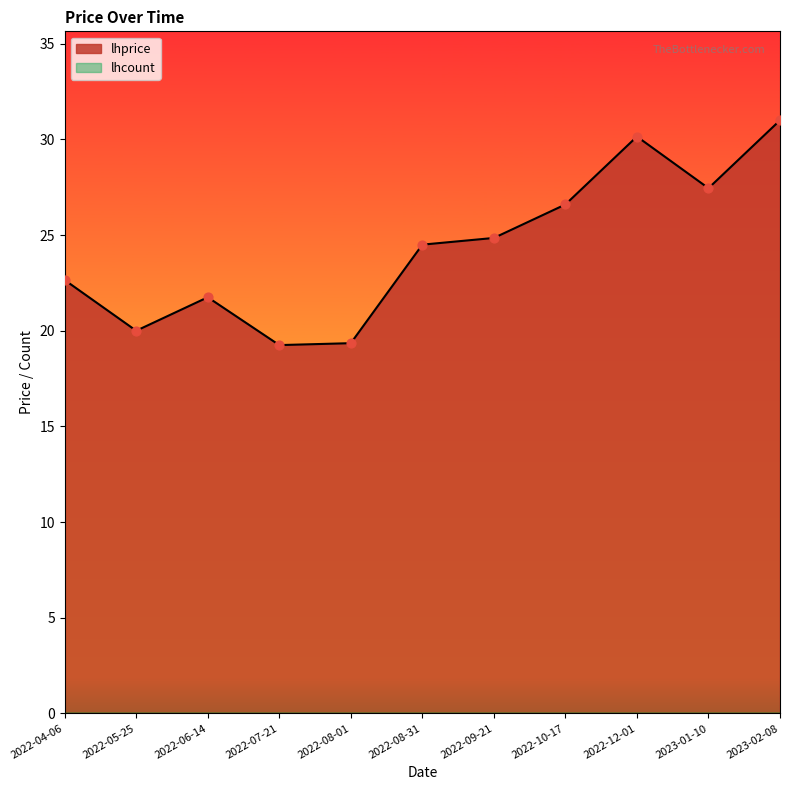

Which has a higher value, 2022-07-21 or 2022-10-17?

2022-10-17